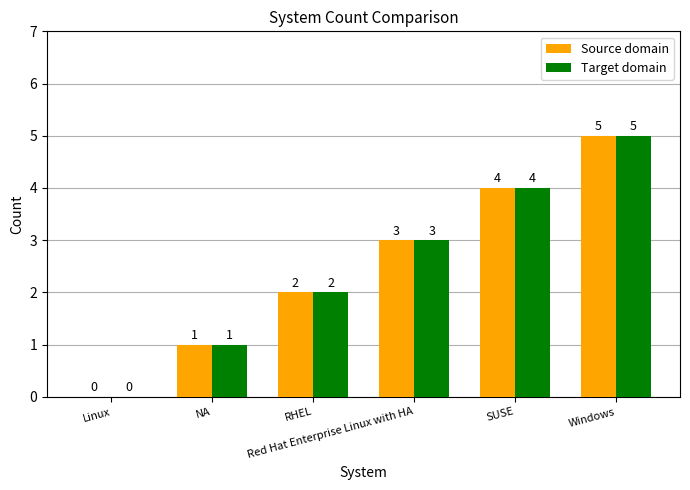

Are the bars horizontal?

No